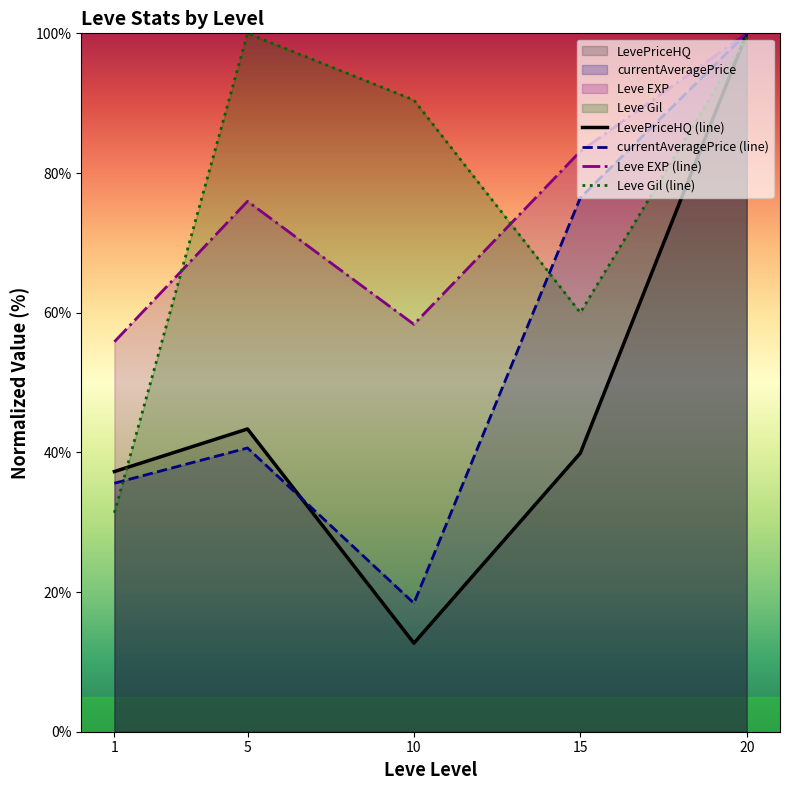

Which series has the widest spread of values?

LevePriceHQ (line)